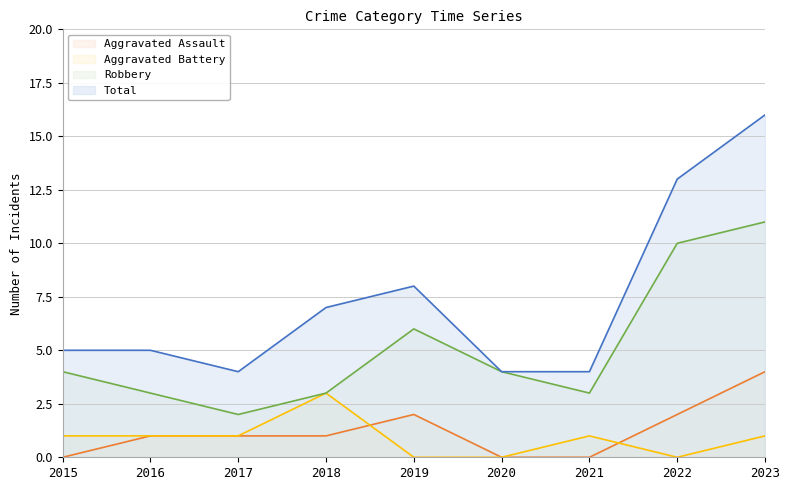

Which has a higher value, 2019 or 2018?

2019